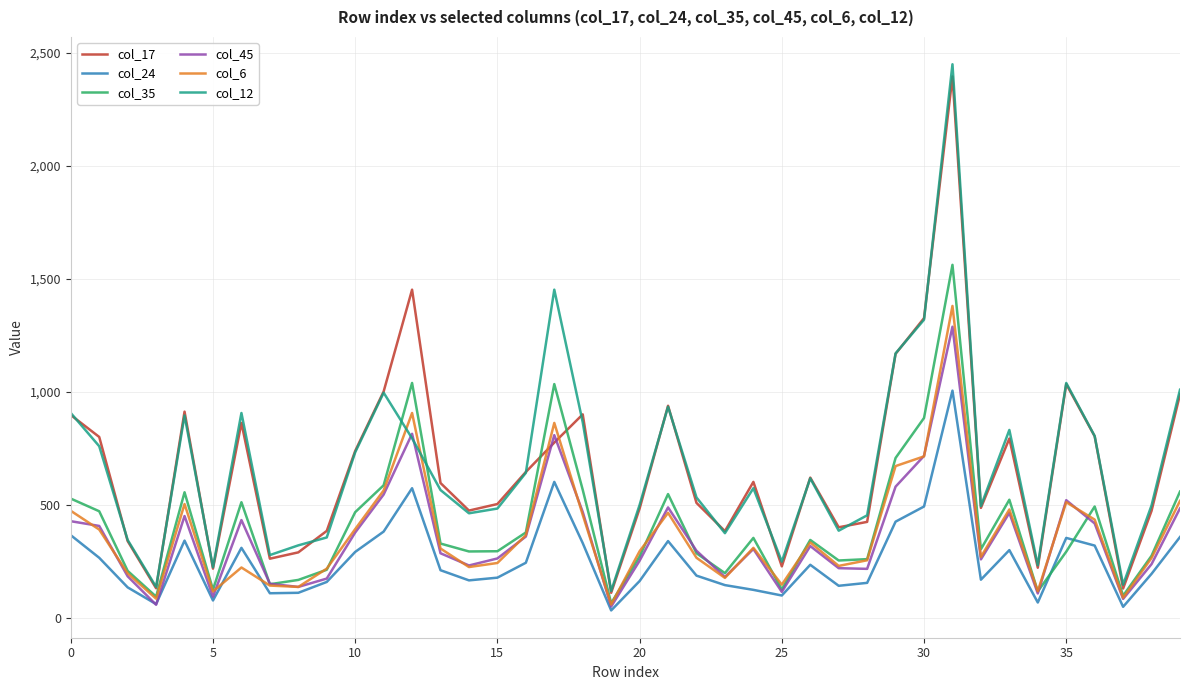

What is the difference between the maximum and minimum values in the col_6 series?

1322